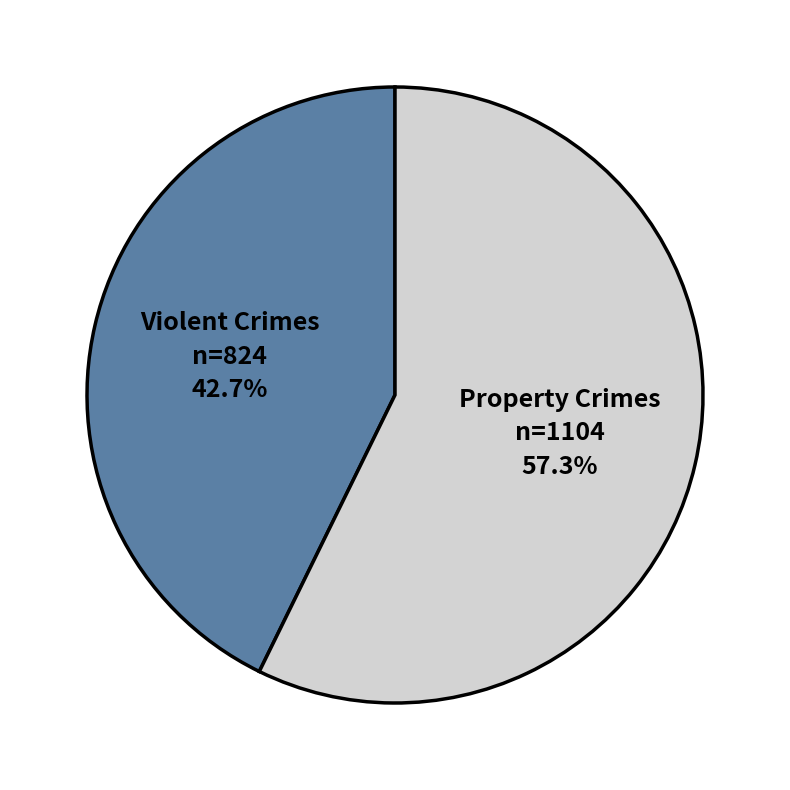

How many segments does this pie chart have?

2